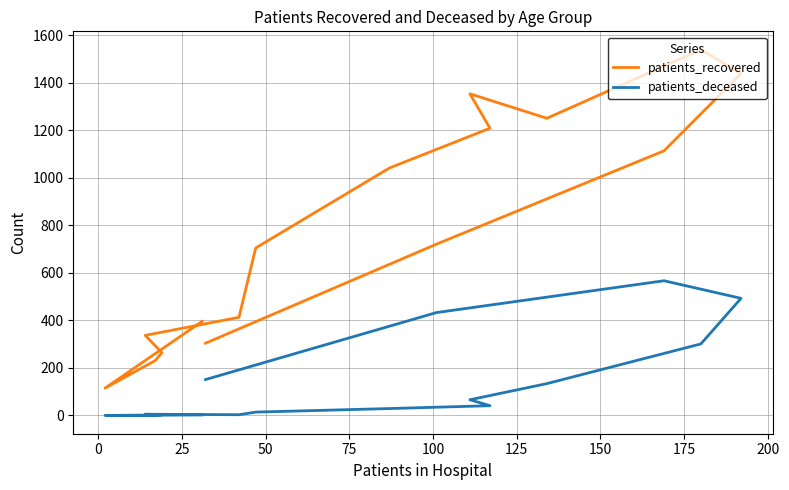

In patients_deceased, how many points are lower than both neighbors (excluding endpoints)?

2